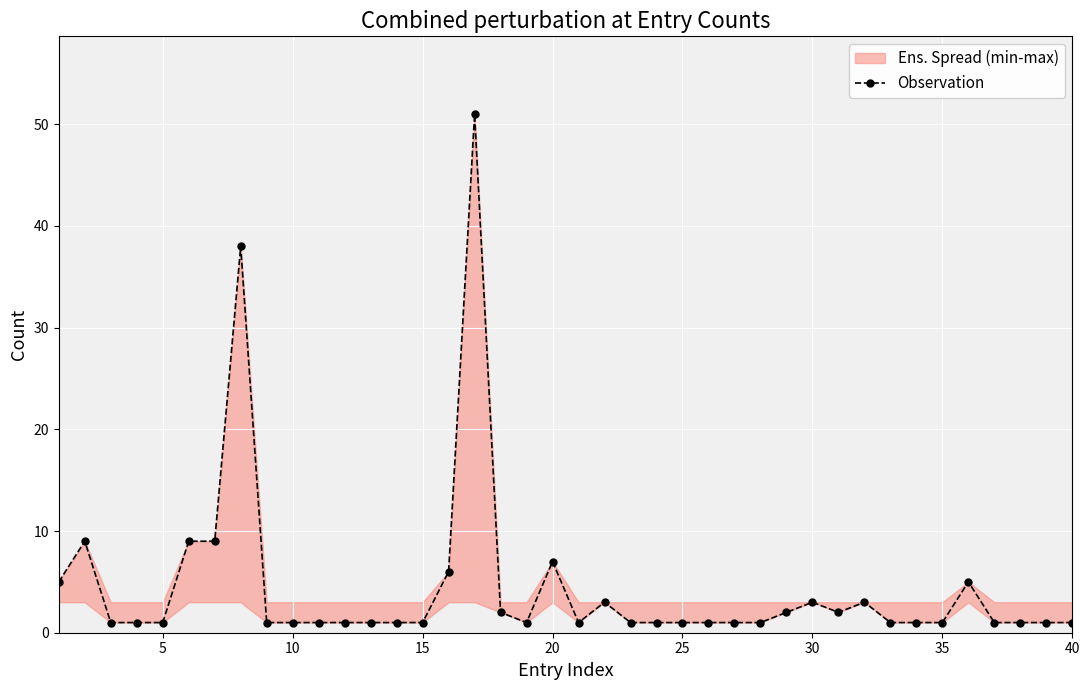

True or false: there are more than 2 points higher than both neighbors.

True